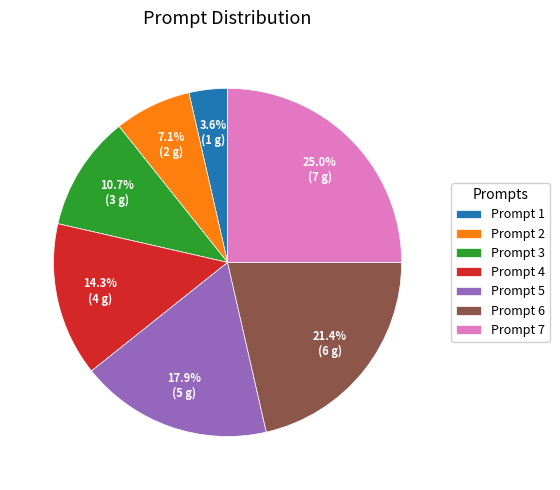

What percentage is the Prompt 1 slice, to the nearest percent?

4%